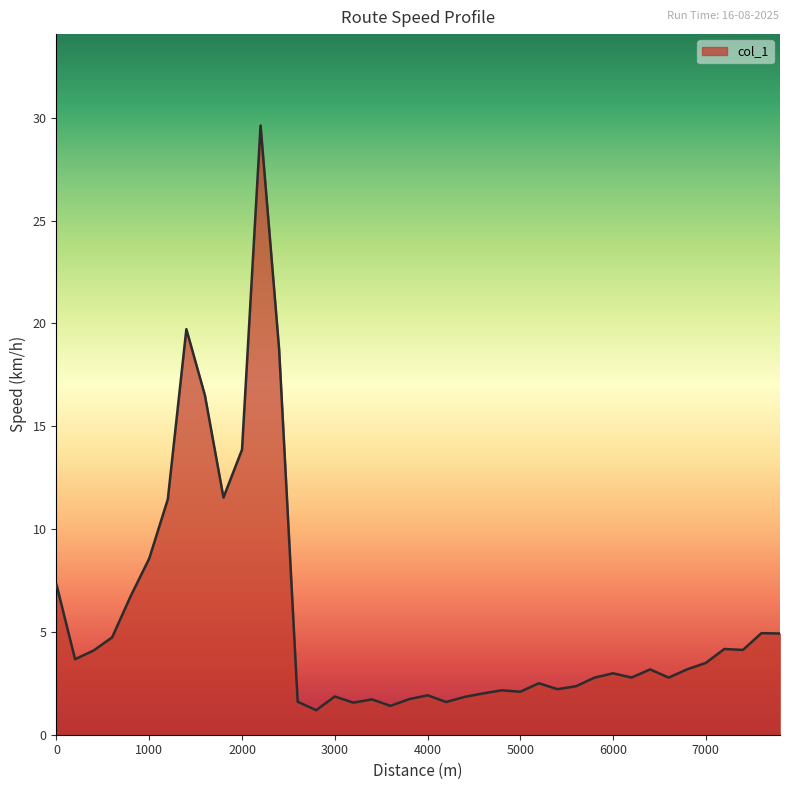

What is the maximum value shown in the chart?

29.6